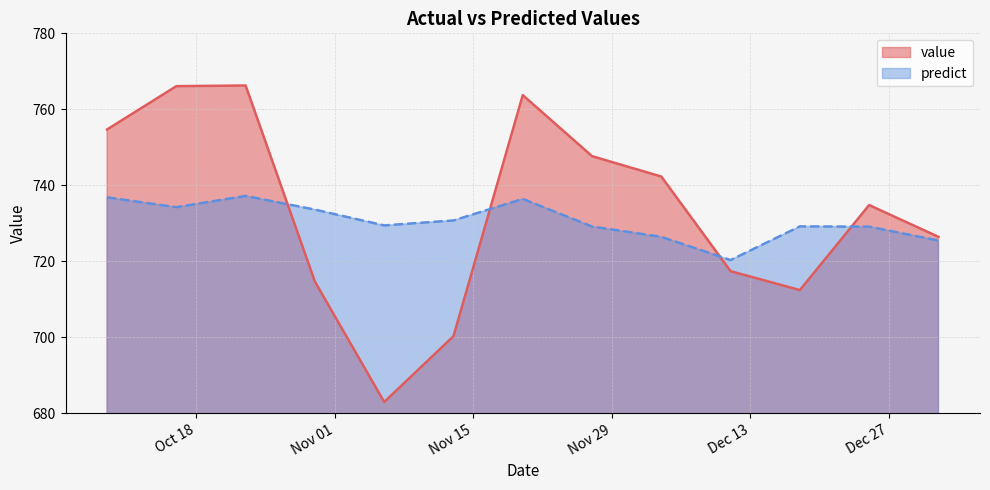

How many times do predict and value cross each other?

4